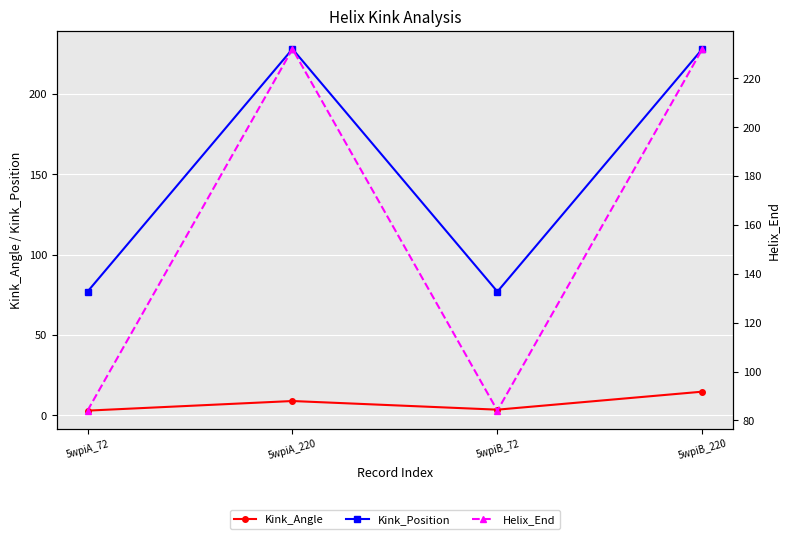

Where is Kink_Angle nearest to the value 8?

5wpiA_220